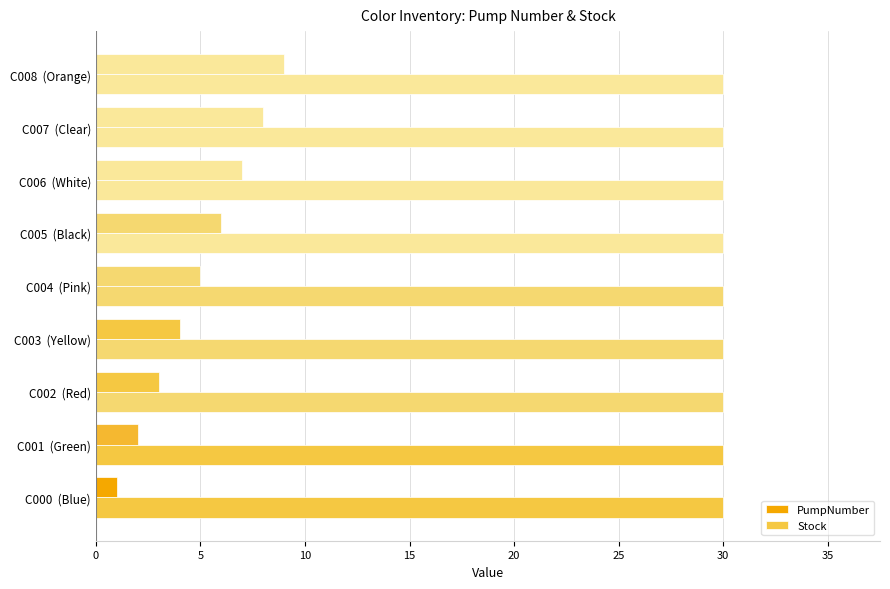

What is the average value of the PumpNumber series?

5.0